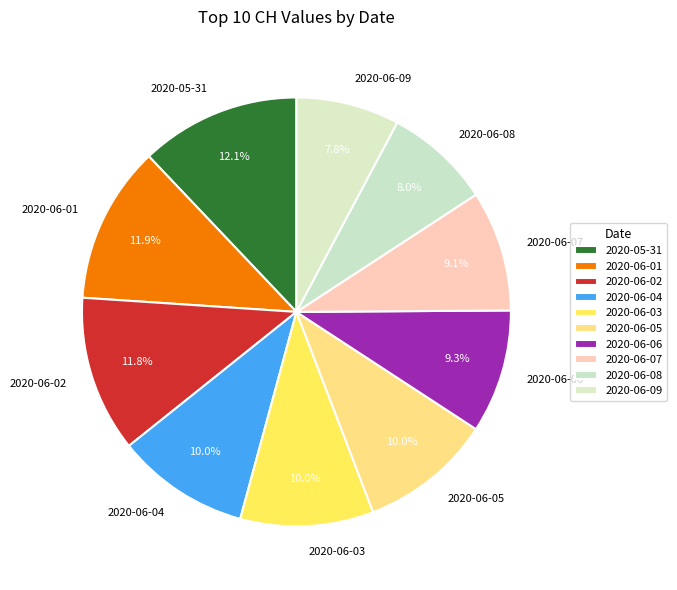

What percentage is NOT represented by 2020-05-31?

87.9%